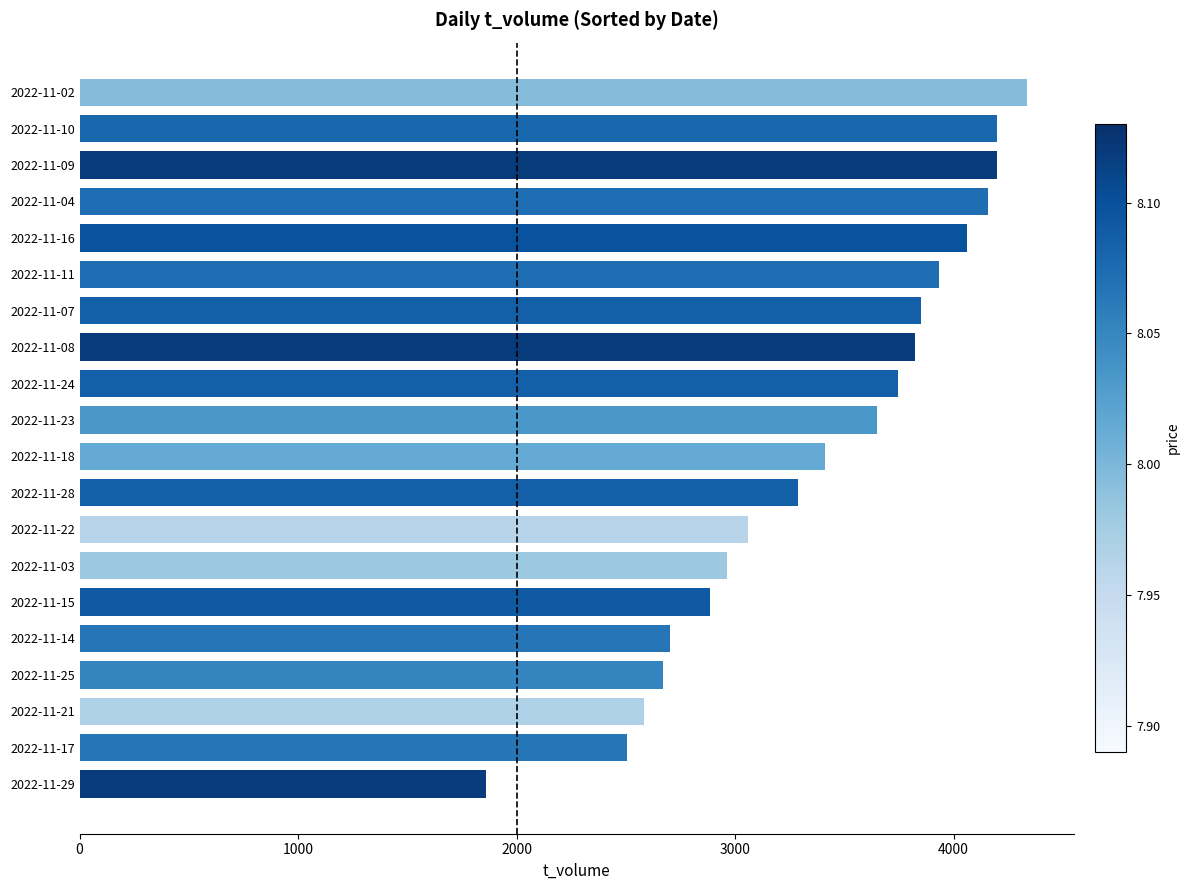

What is the ratio of the value at 2022-11-09 to the value at 2022-11-07?

1.1